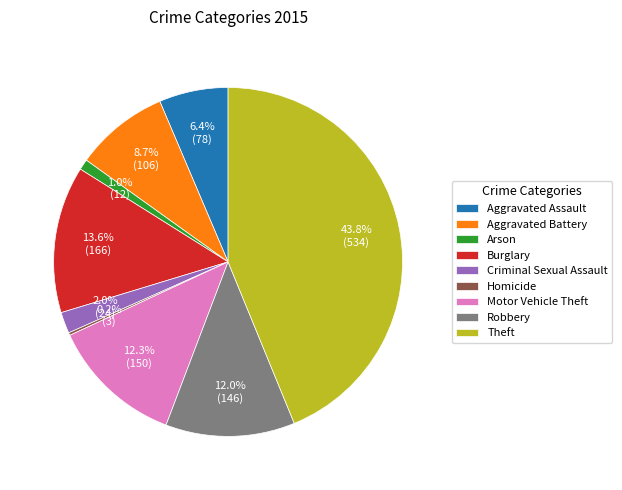

True or false: Robbery accounts for 12% of the total.

True